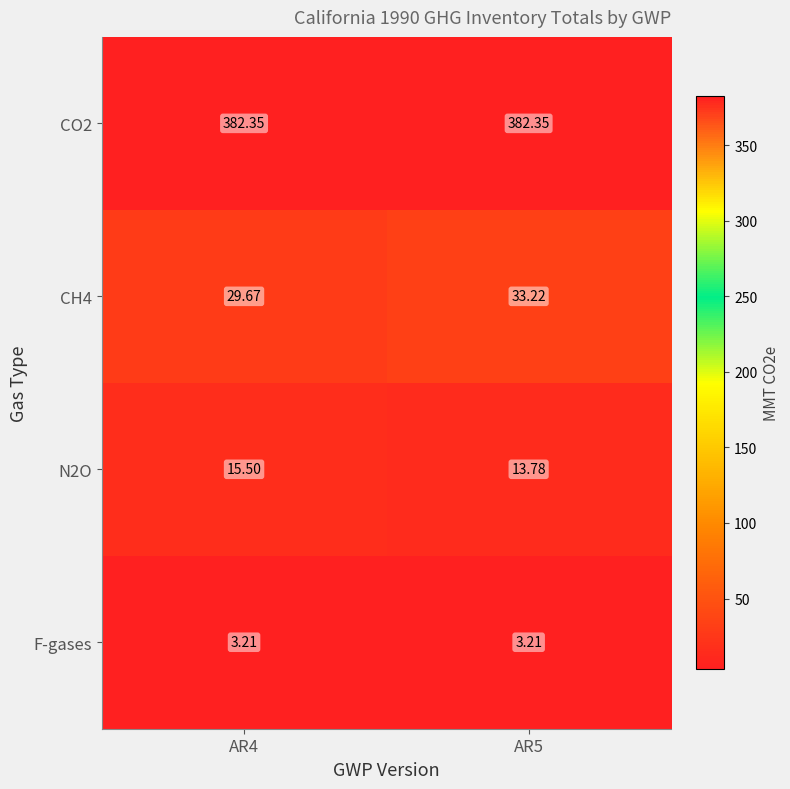

Which series changed the most between AR4 and AR5?

CH4